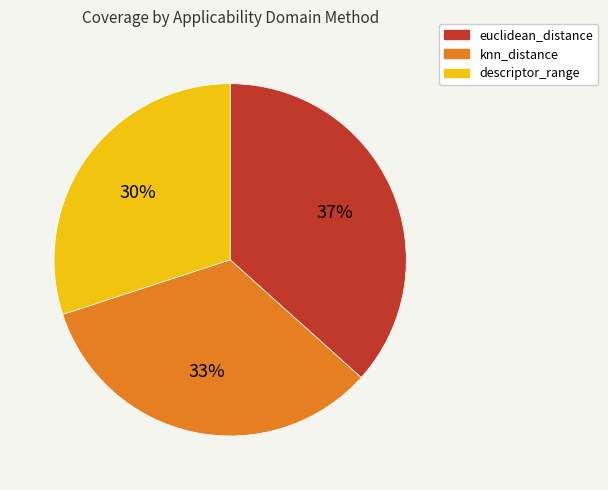

How many slices are in this pie chart?

3